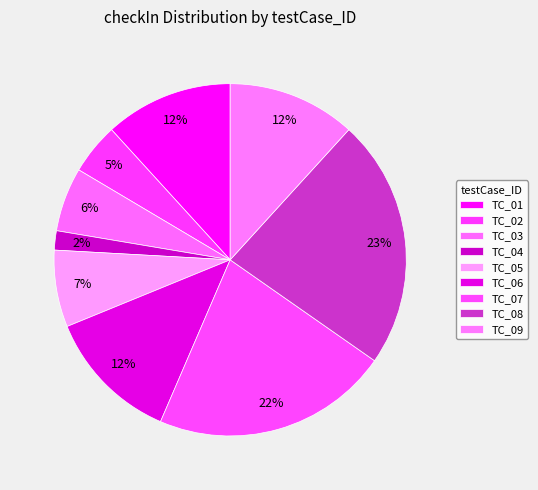

How many slices are in this pie chart?

9